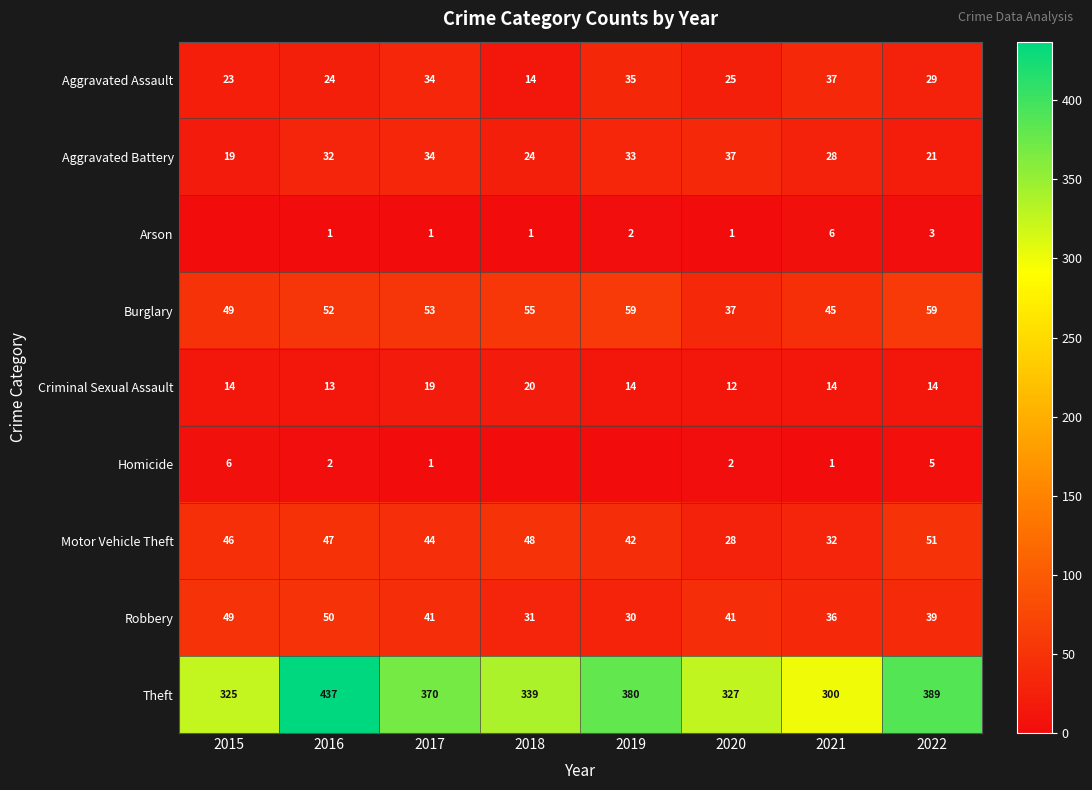

How many values in the Theft series are below 370?

4